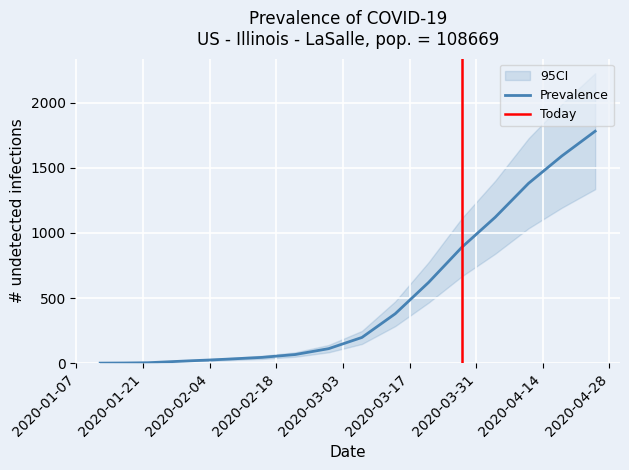

At which category is the sum across all series the highest?

04/25/2020